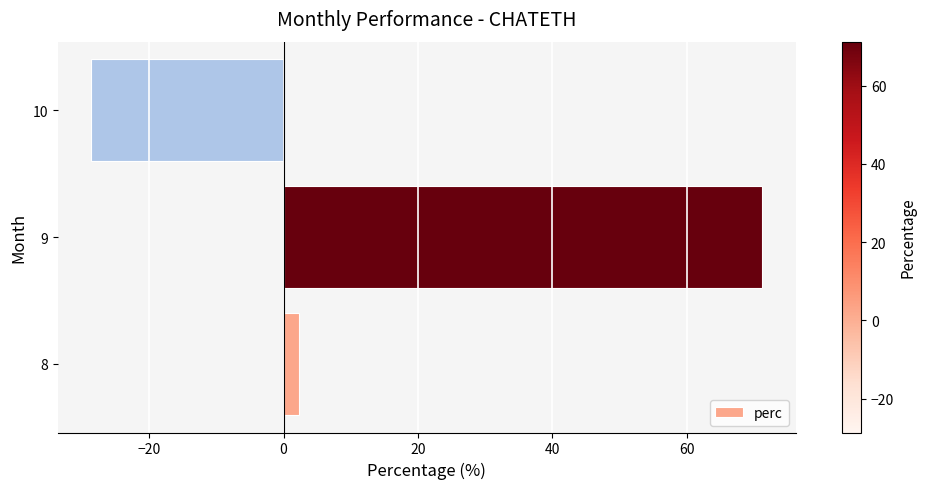

Reading bottom to top, extract all data points from this chart.

2.3	71.2	-28.6